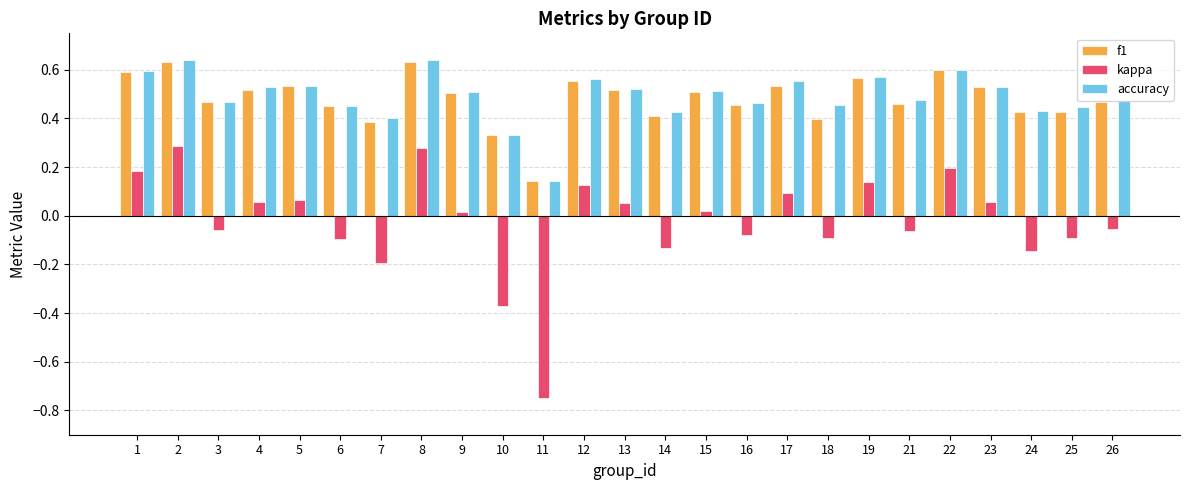

What is the sum of all accuracy values?

12.3